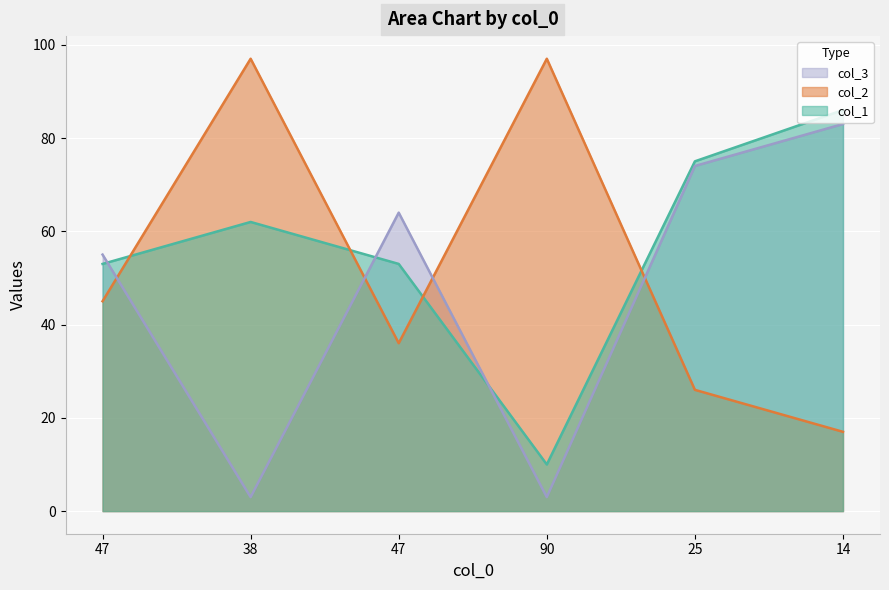

What is the average value of the col_2 series?

53